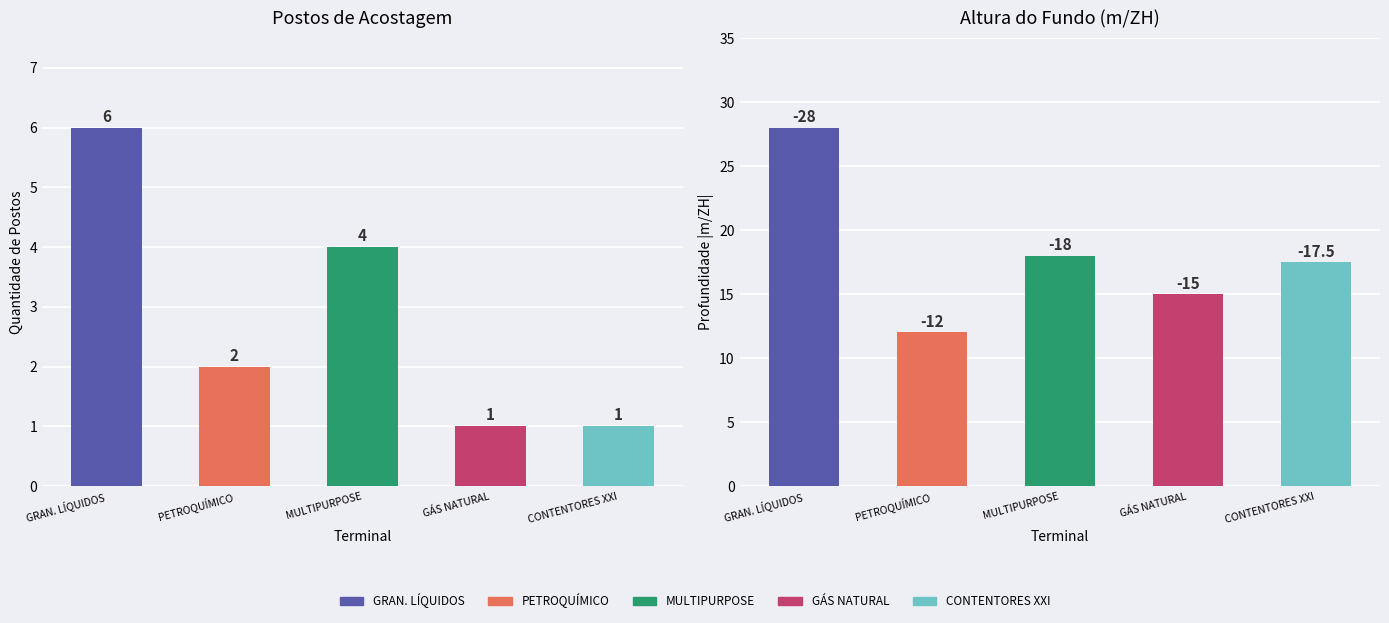

Reading left to right, what are all the values shown in this chart?

TERMINAL DE GRANÉIS LÍQUIDOS: 6.0	-28.0
TERMINAL PETROQUÍMICO: 2.0	-12.0
TERMINAL MULTIPURPOSE DE SINES: 4.0	-18.0
TERMINAL DE GÁS NATURAL: 1.0	-15.0
TERMINAL DE CONTENTORES DE SINES (XXI): 1.0	-17.5